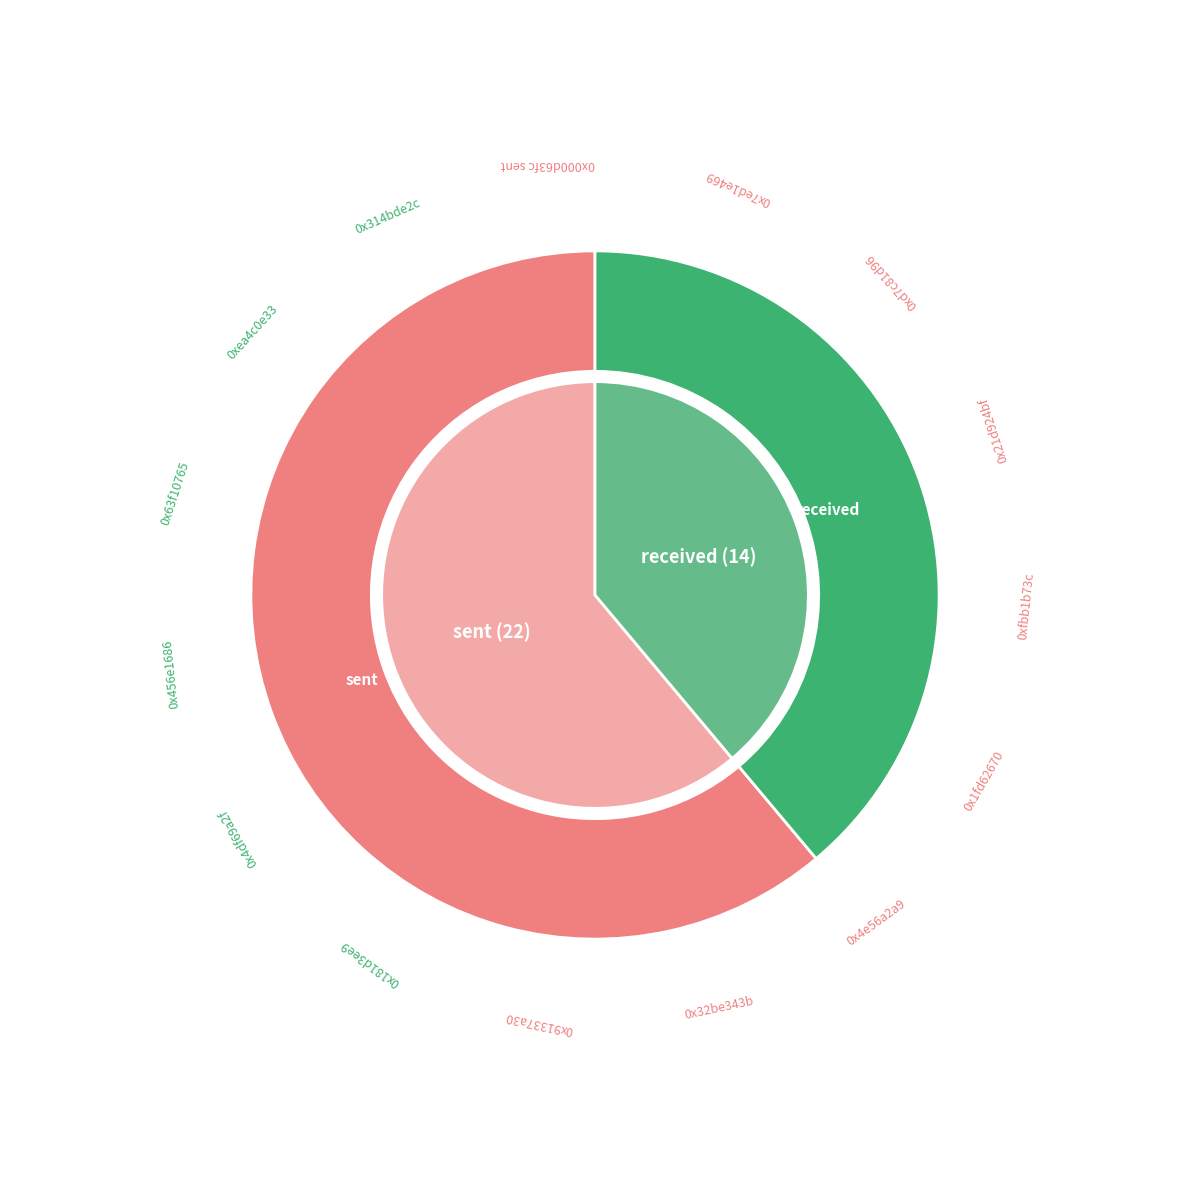

What is the change in value from sent to received?

-8